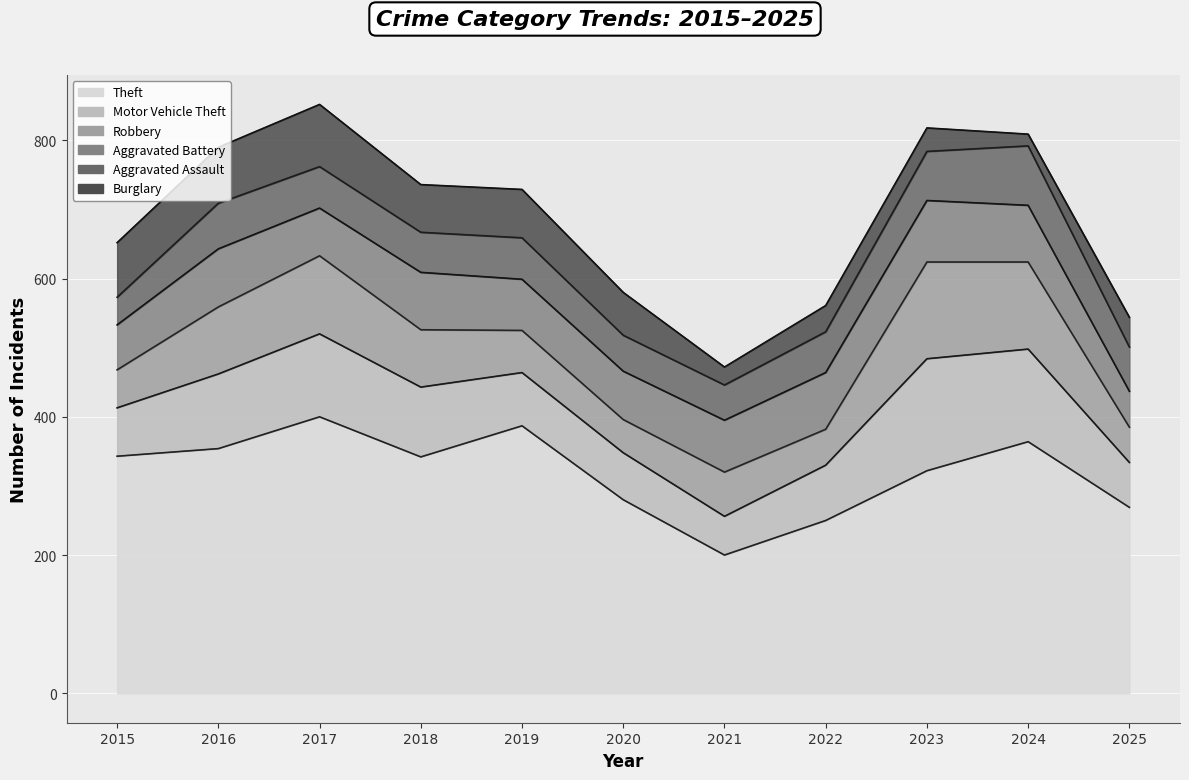

Where is the first local maximum for Robbery?

2017